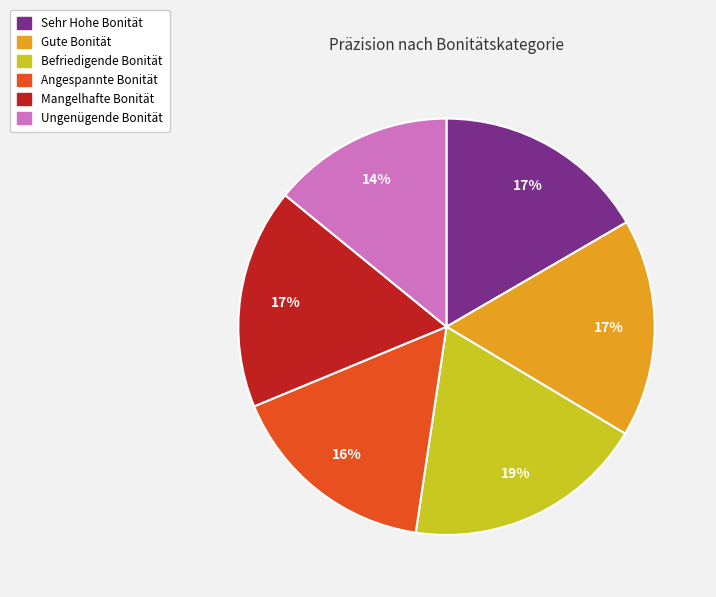

Is the sum of Gute Bonität and Mangelhafte Bonität greater than half?

No